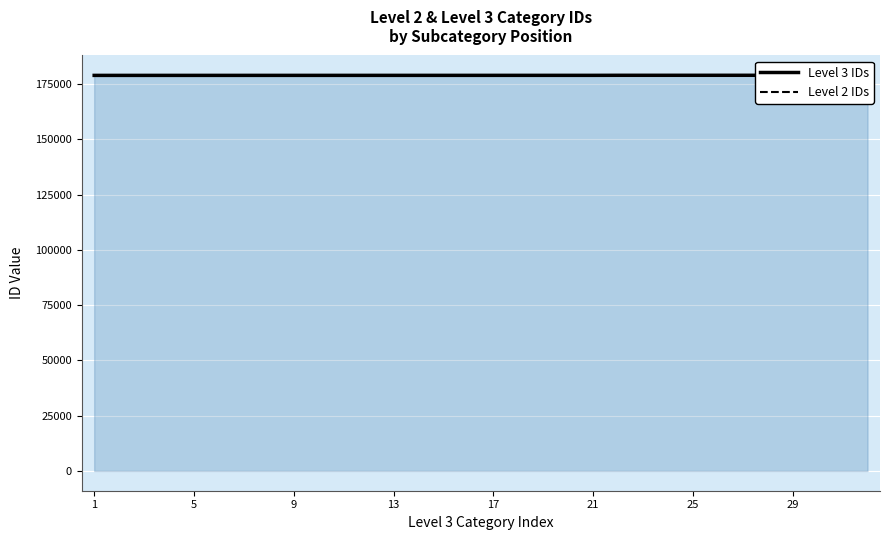

How many categories are shown in the chart?

32